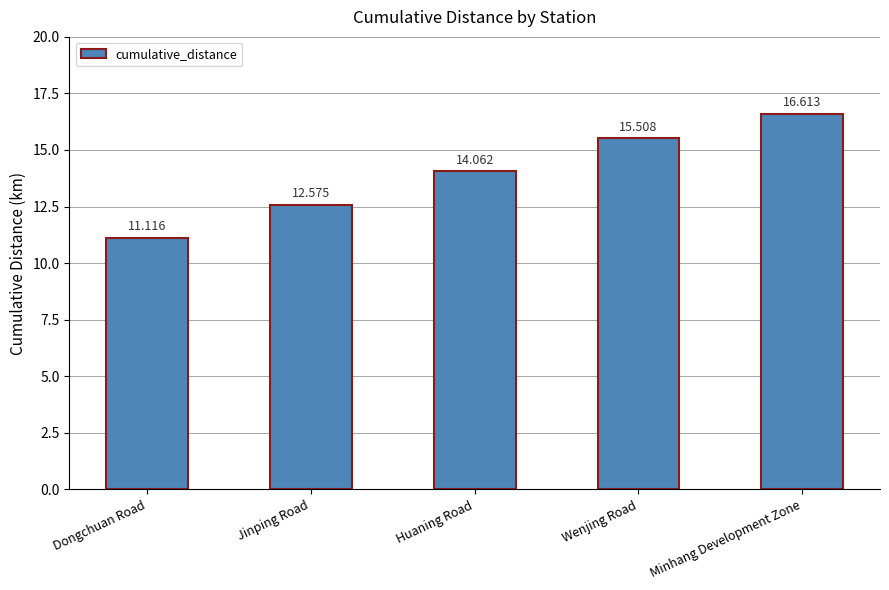

Does the chart contain stacked bars?

No